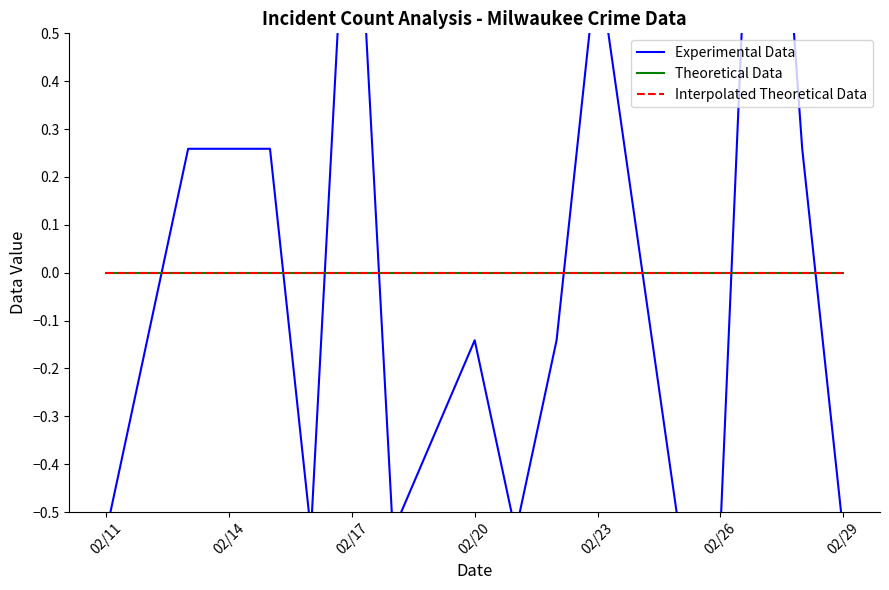

What is the label of the 16th point from the right?

02/14